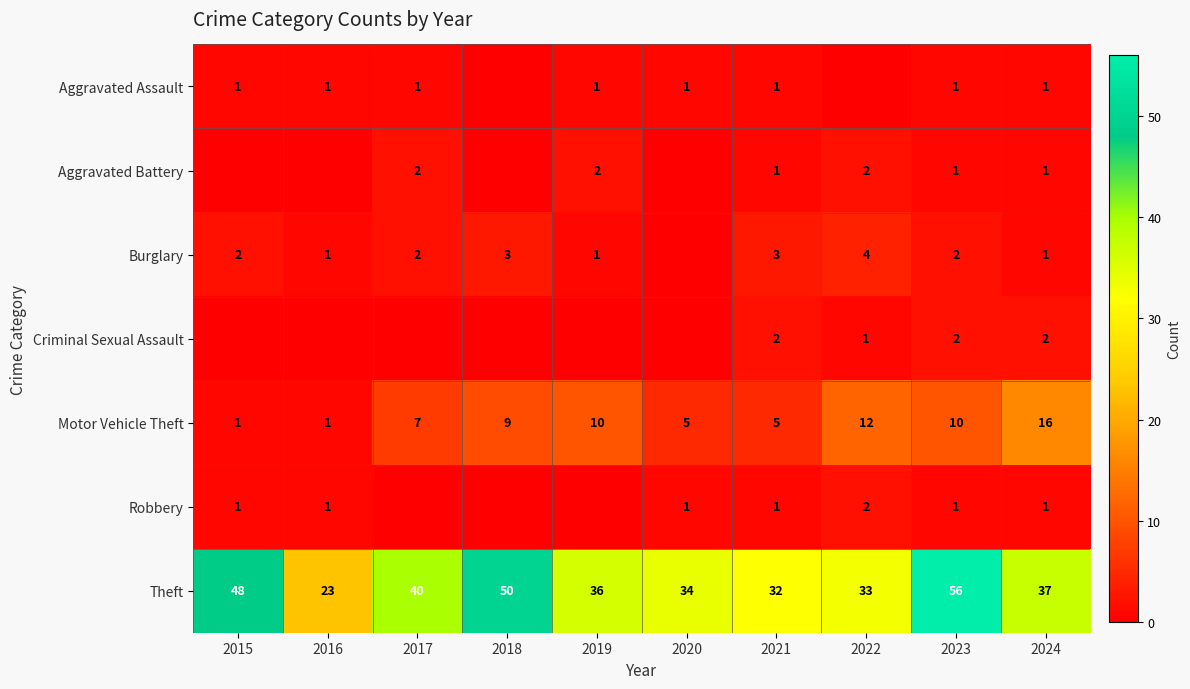

At which category does the chart reach its minimum across all series?

2018